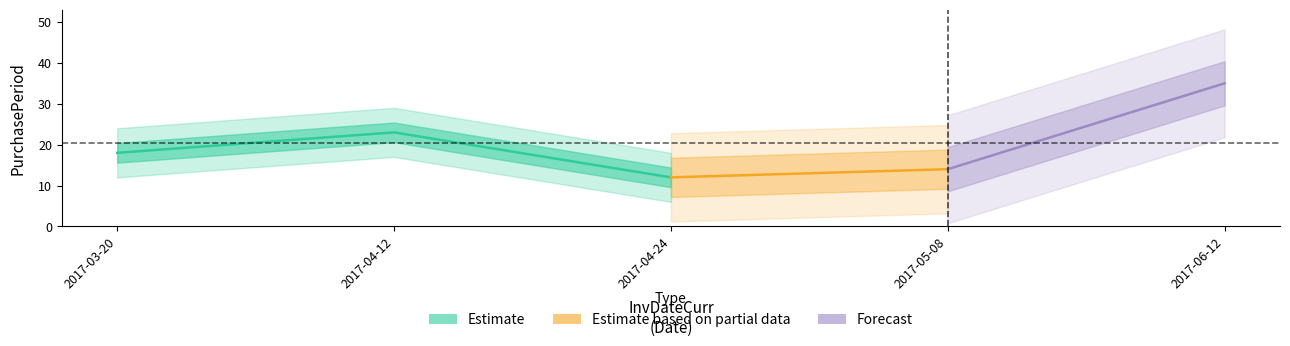

Rank the categories by value from lowest to highest.

2017-04-24, 2017-05-08, 2017-03-20, 2017-04-12, 2017-06-12